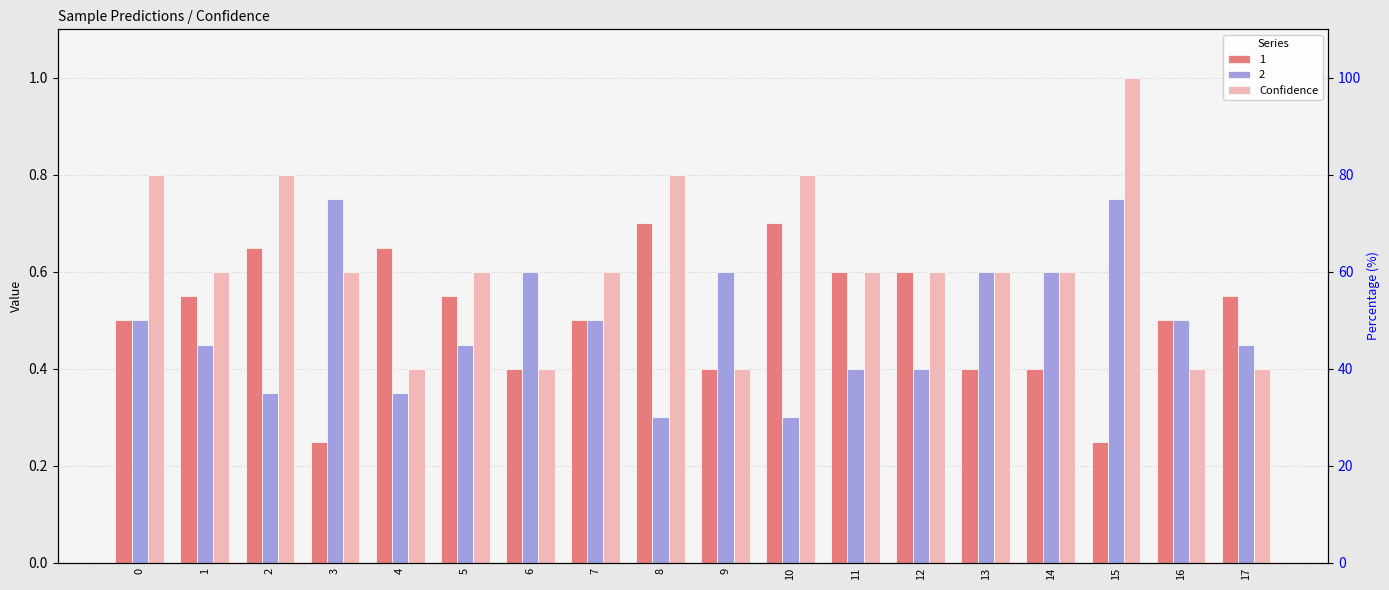

What is the maximum value shown in the chart?

1.0